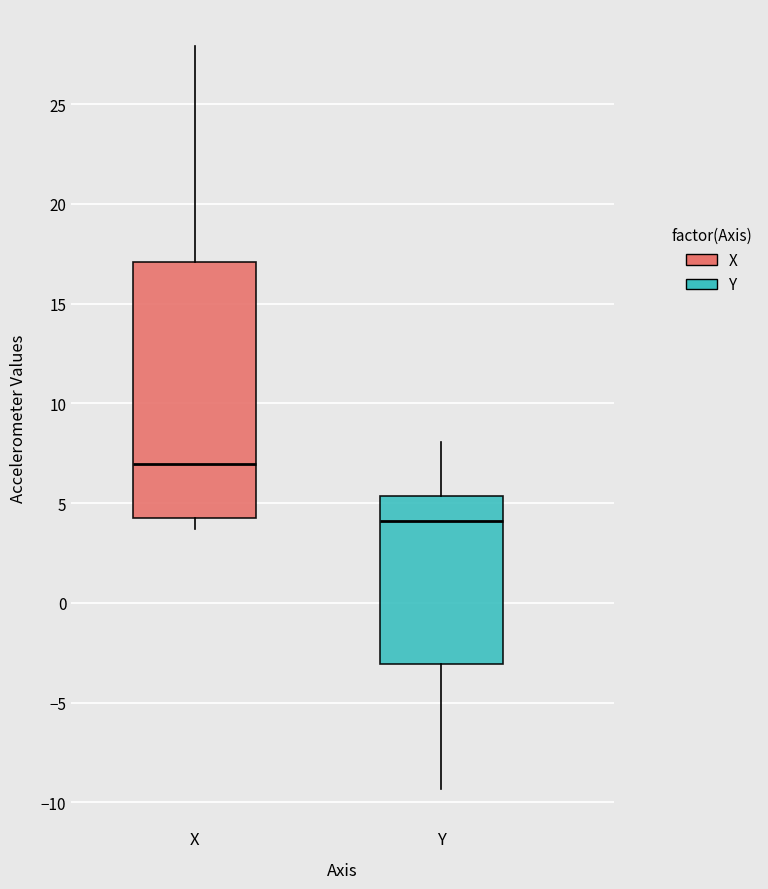

Where is the lower edge of the box for X on the y-axis? The values are not printed on the chart, so give them approximately, as read against the axis.

4.0